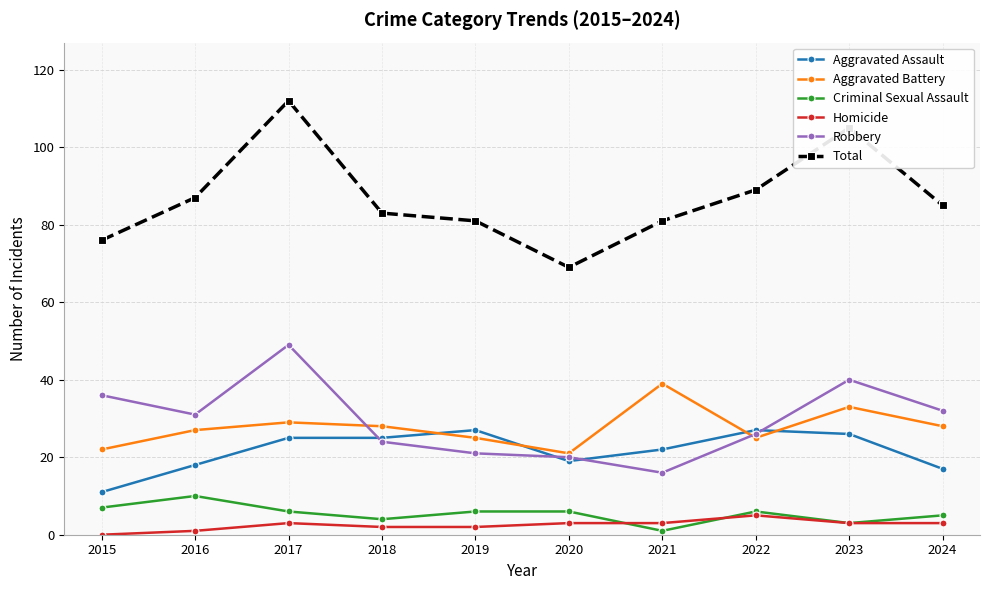

True or false: Total has more than 0 interior local peaks.

True